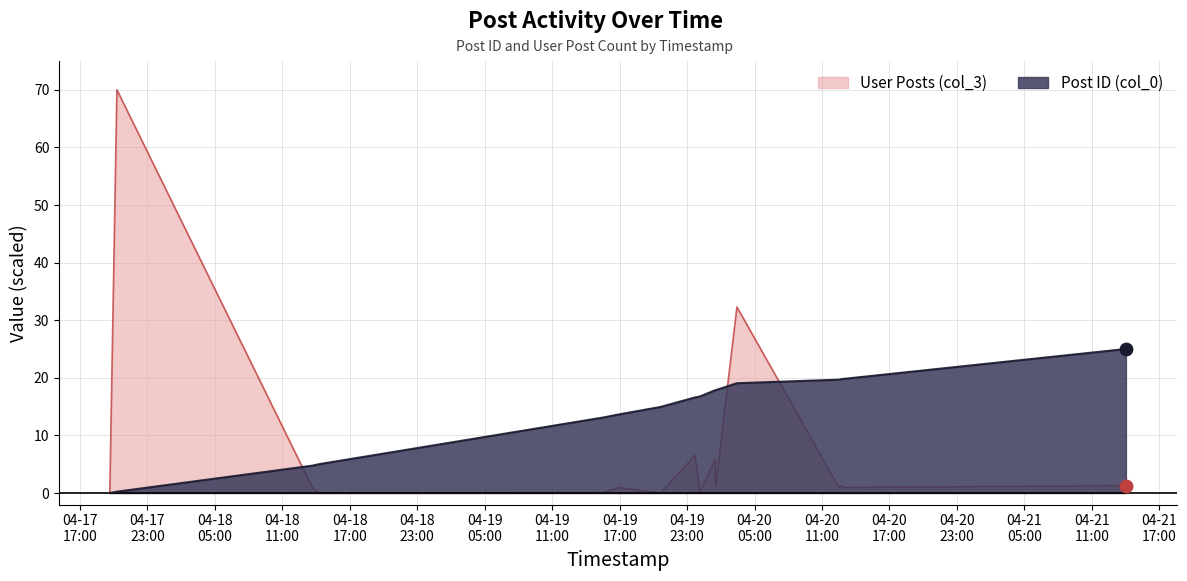

At which category is the sum across all series the highest?

2007-04-17 20:17:00